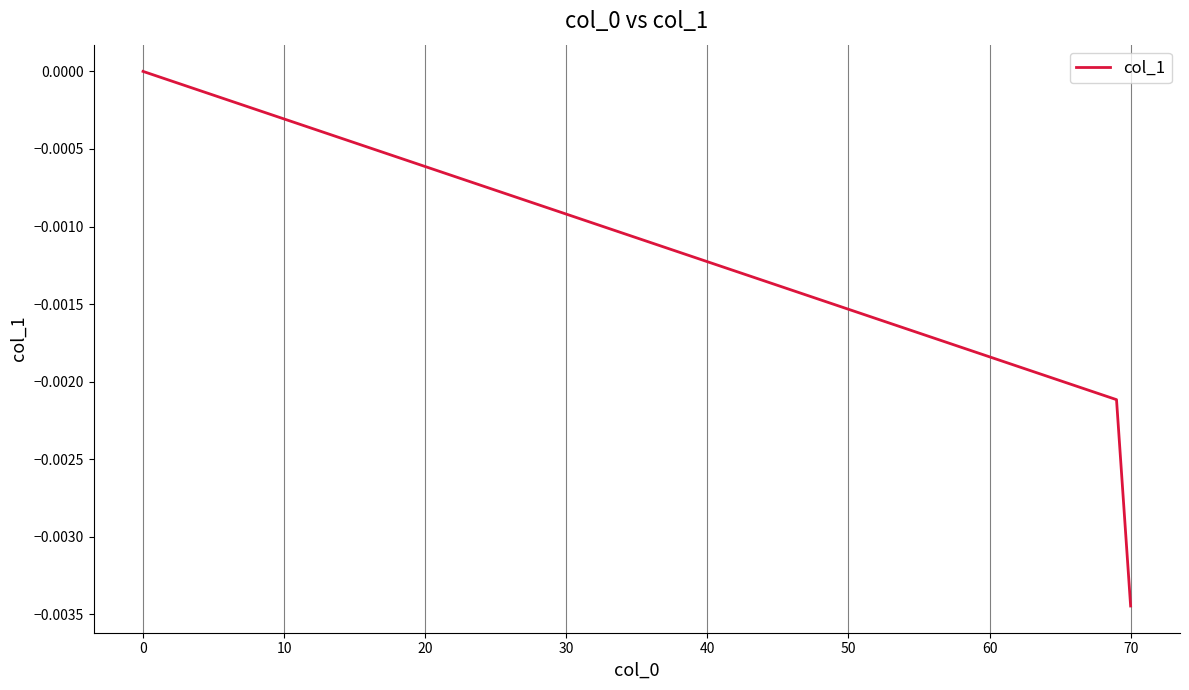

The value at 0 is 0.0. True or false?

True